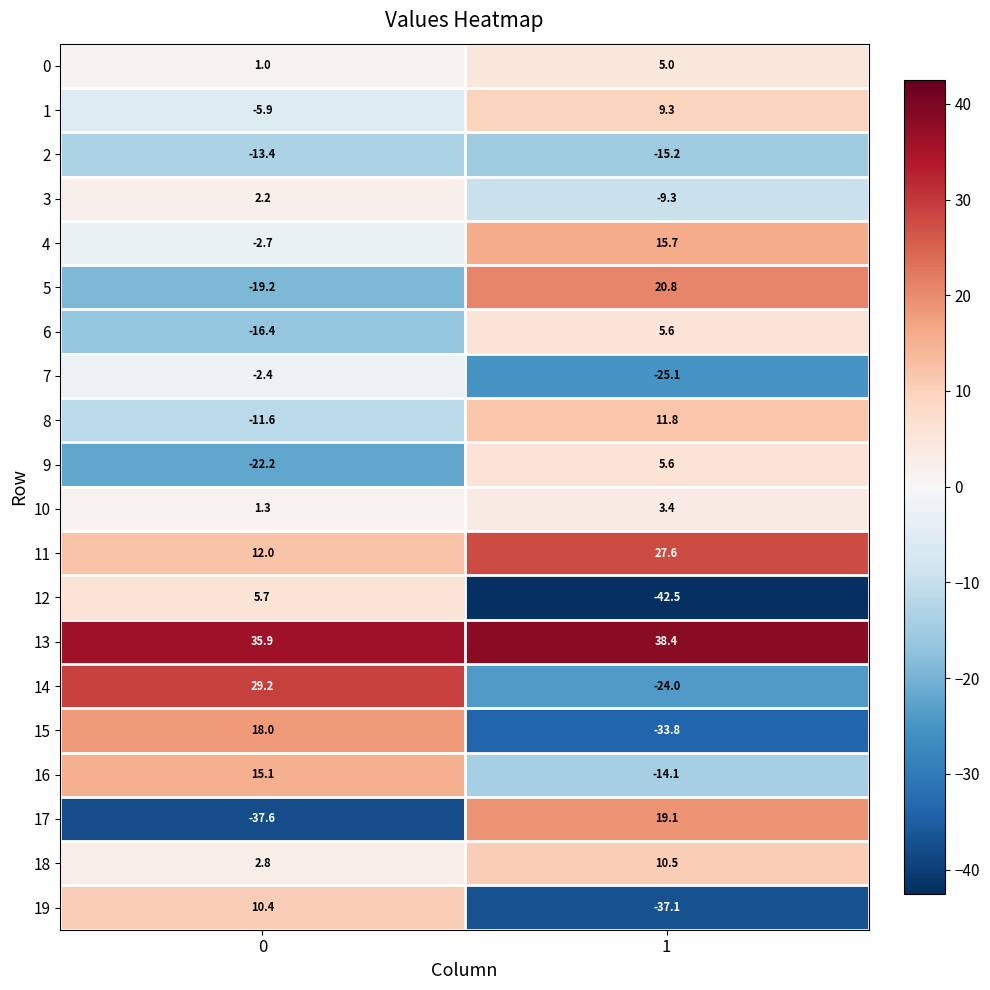

Which category has the lowest value across all series?

1